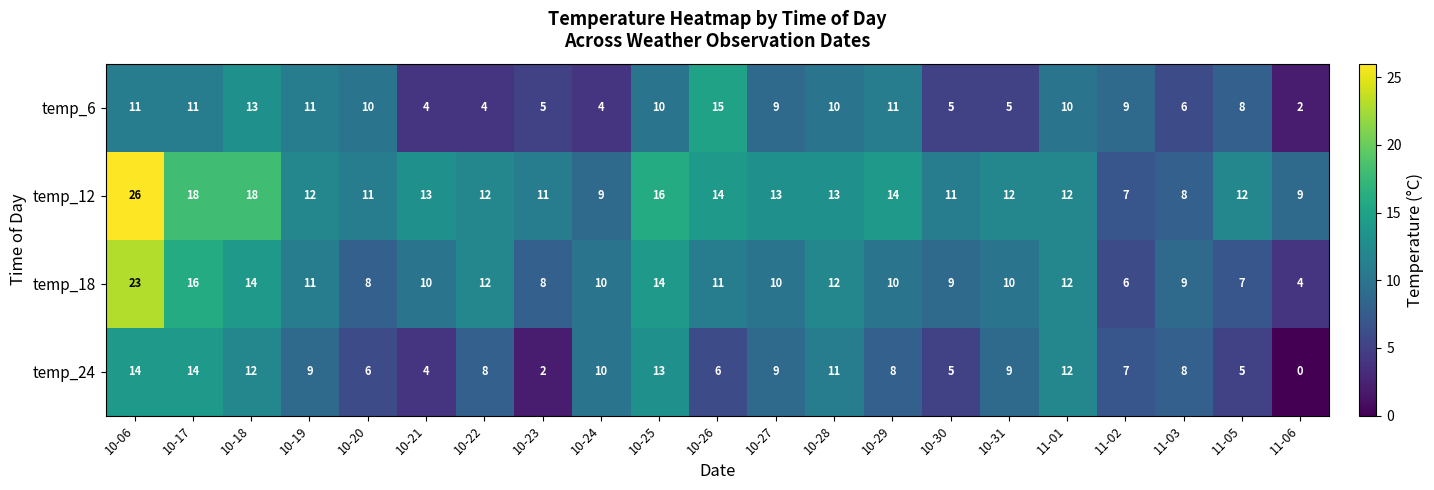

What is the difference between the maximum and minimum values in the temp_6 series?

13